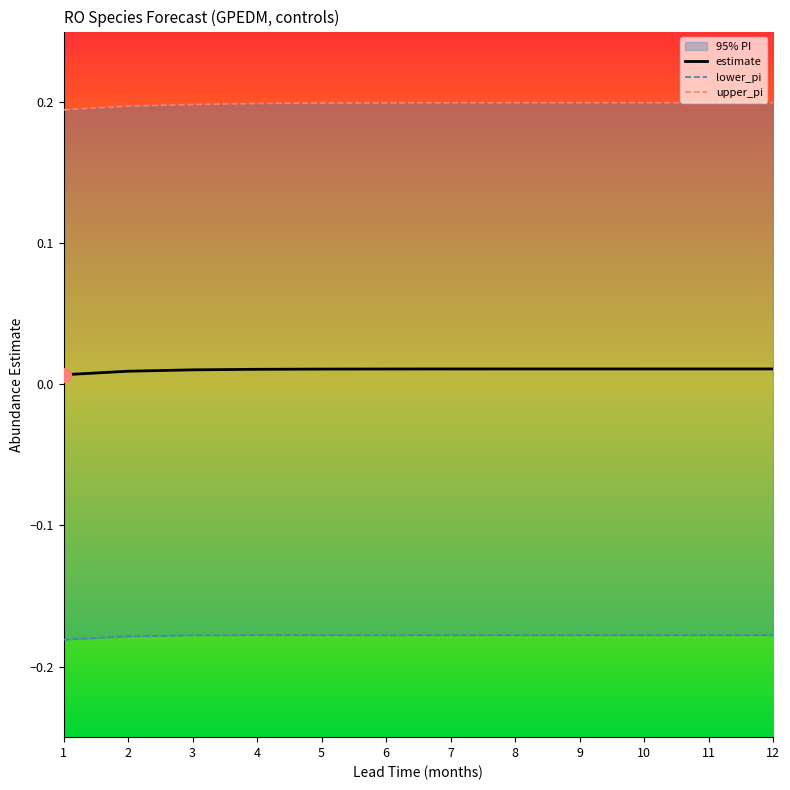

Is the value of upper_pi at 8 greater than the value of estimate at 9?

Yes